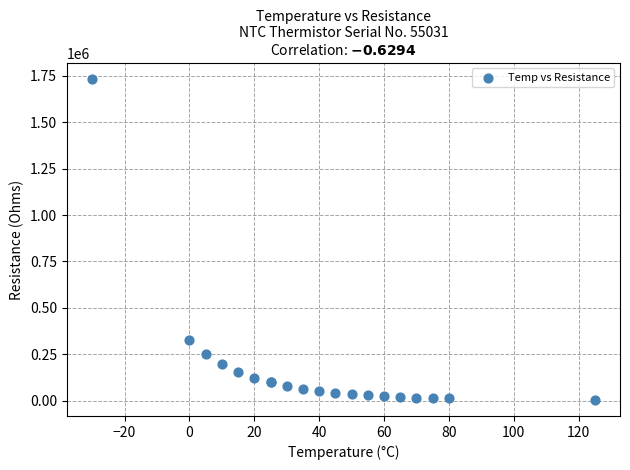

What Y value in the scatter plot is closest to 868270?

324992.0